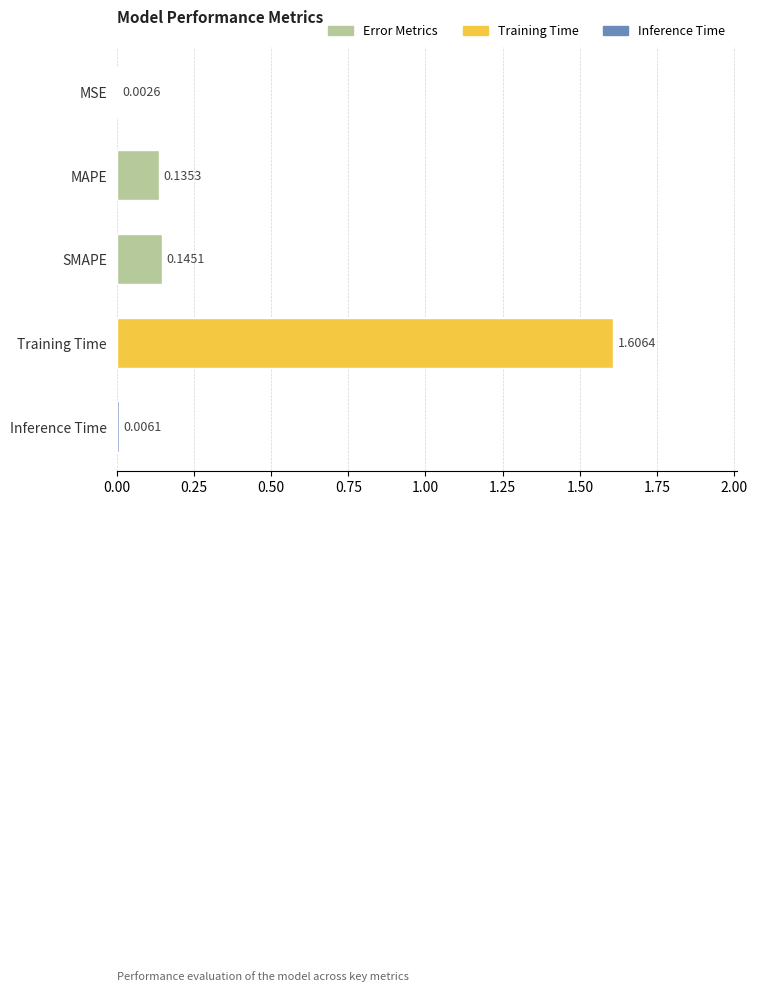

Are the bars grouped side by side (vs. stacked)?

No